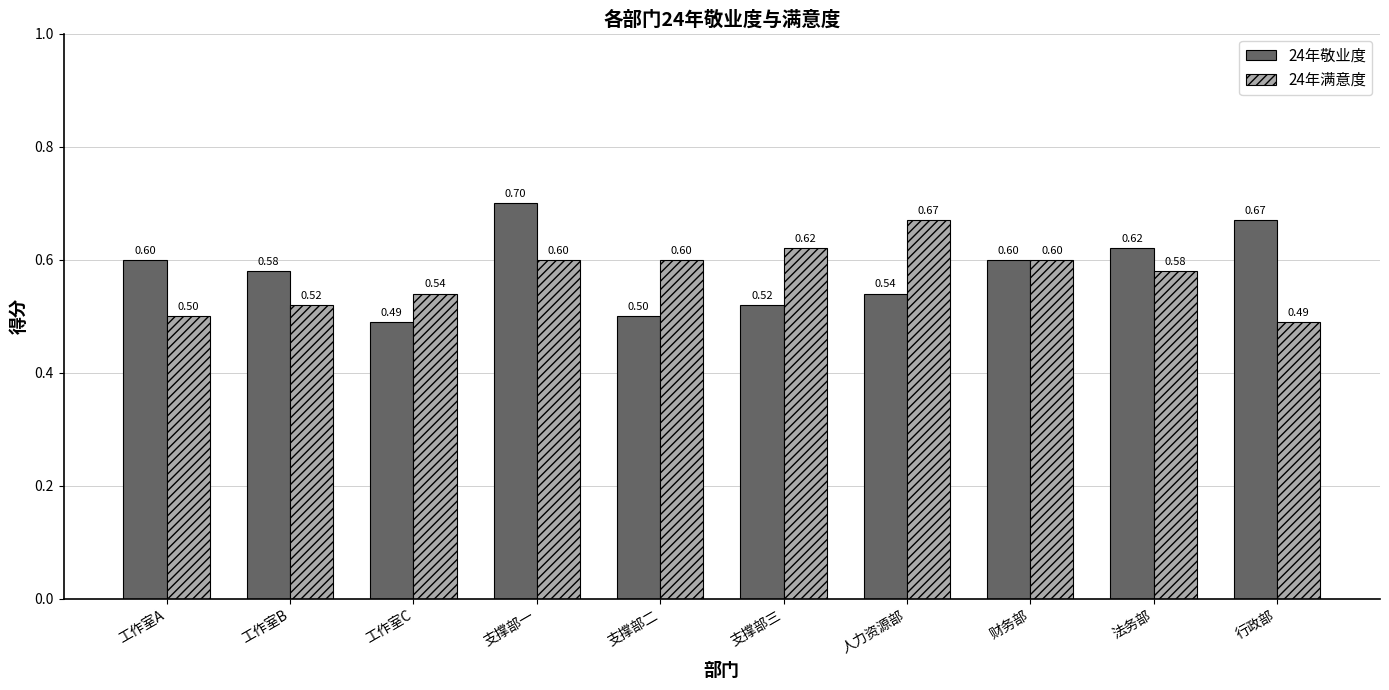

What is the highest value of the 24年满意度 series?

0.7